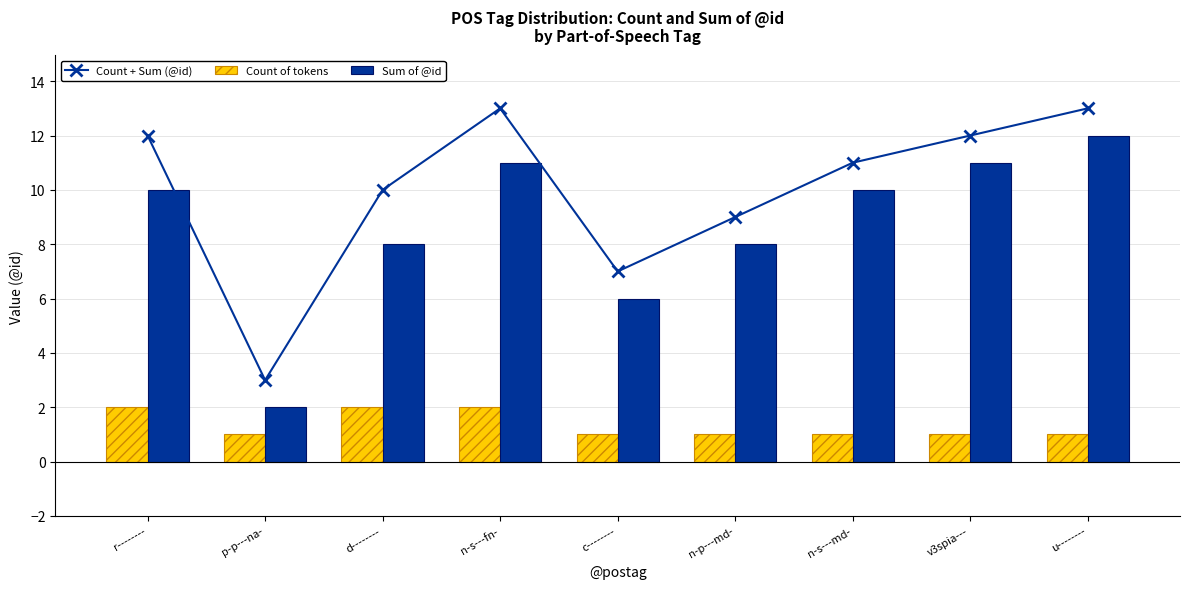

Count the number of data series in this chart.

3